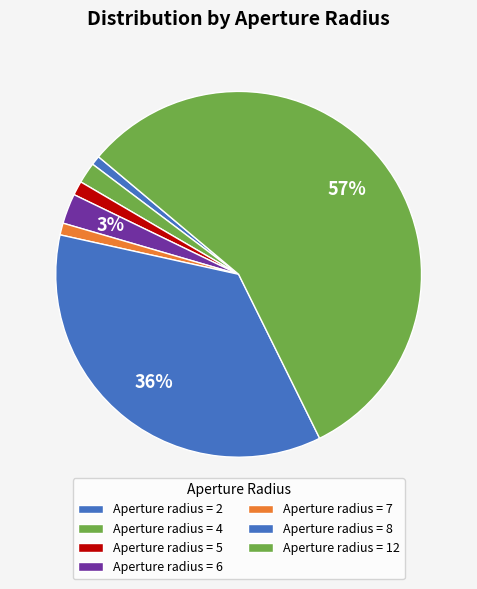

How many slices are in this pie chart?

7